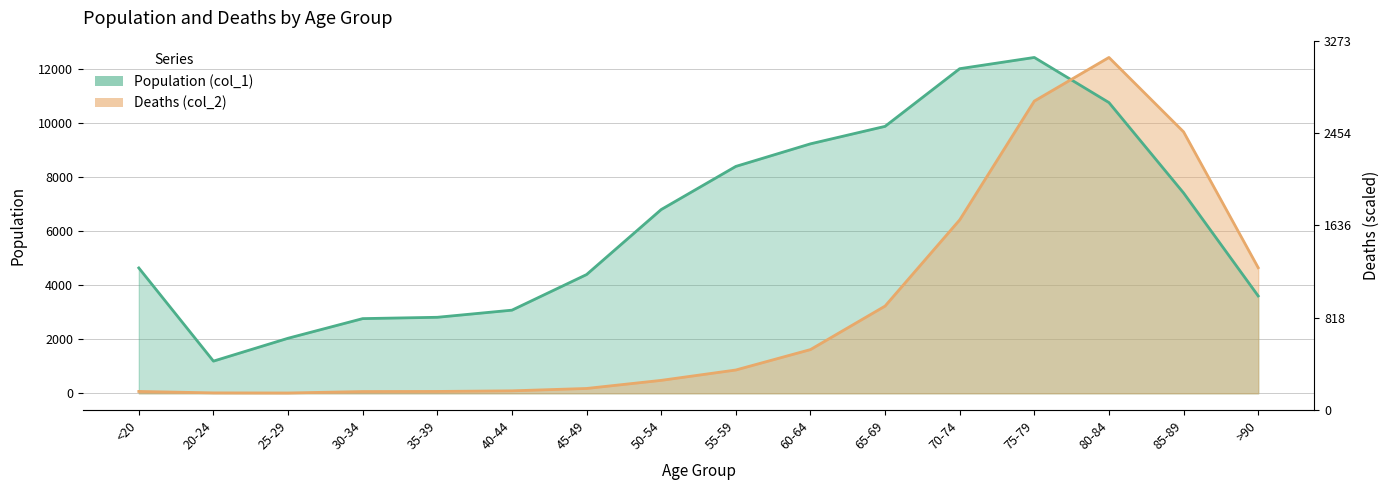

Which label corresponds to the smallest value in the chart?

25-29